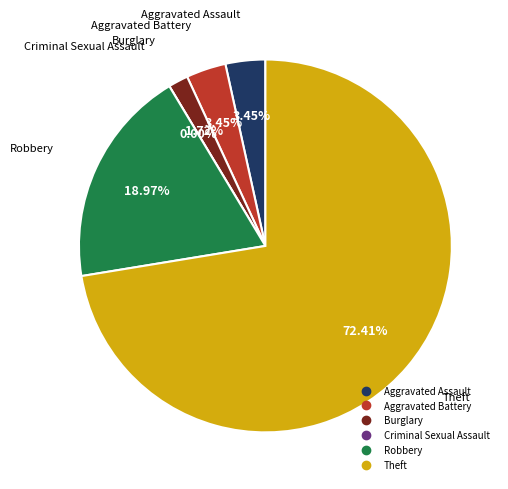

Rank the categories by value from highest to lowest.

Theft, Robbery, Aggravated Assault, Aggravated Battery, Burglary, Criminal Sexual Assault